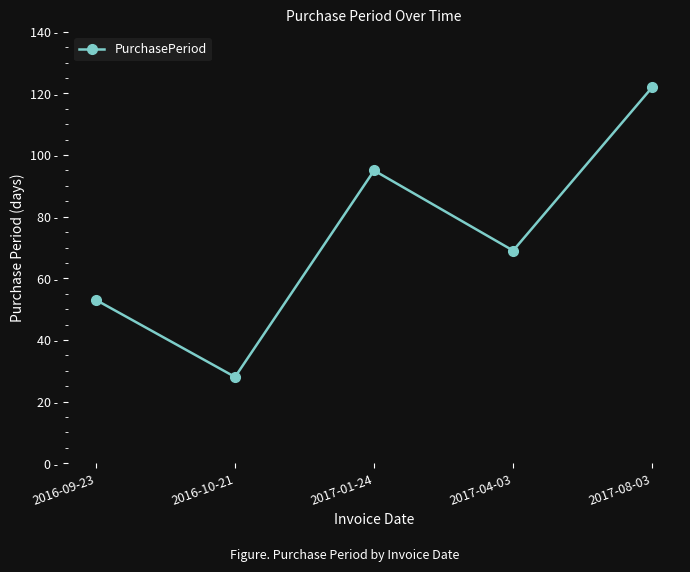

List the labels in order of value, smallest first.

2016-10-21, 2016-09-23, 2017-04-03, 2017-01-24, 2017-08-03